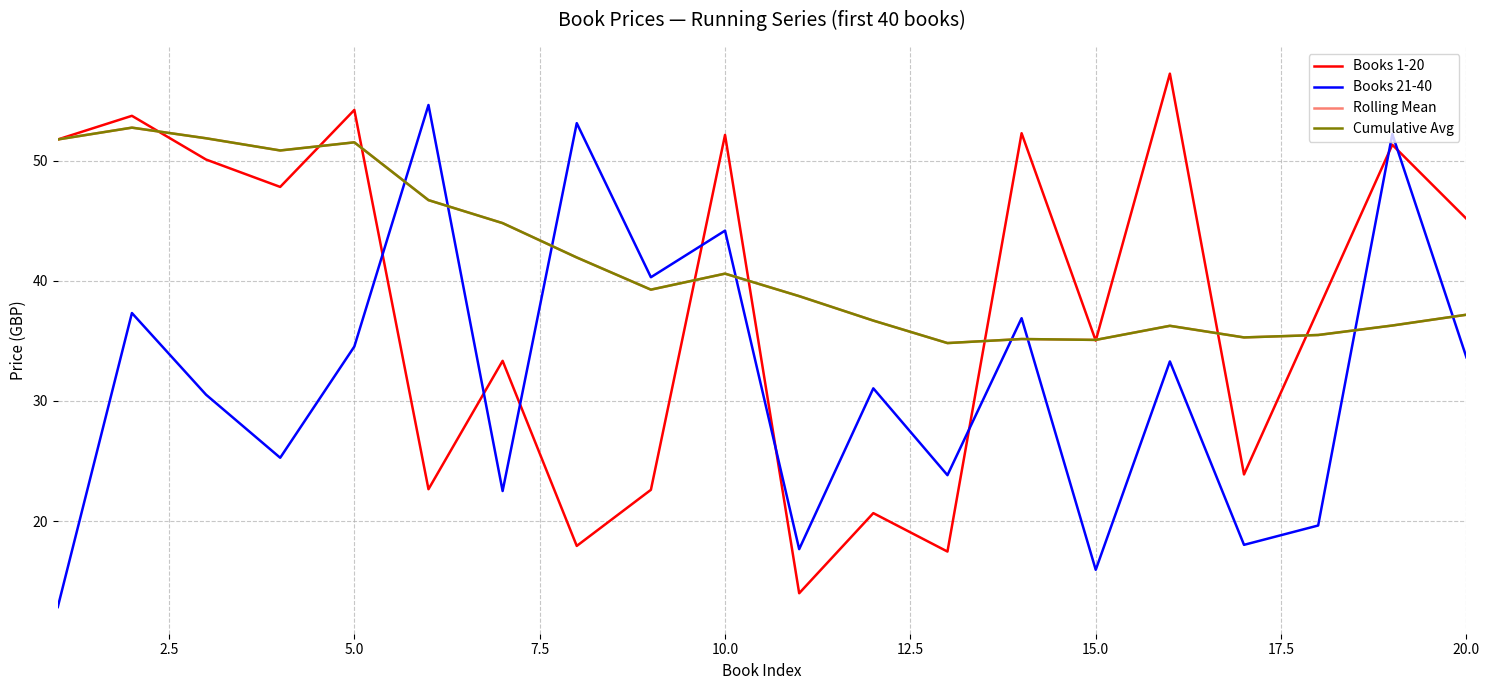

Does the chart display data point markers on the line(s)?

No